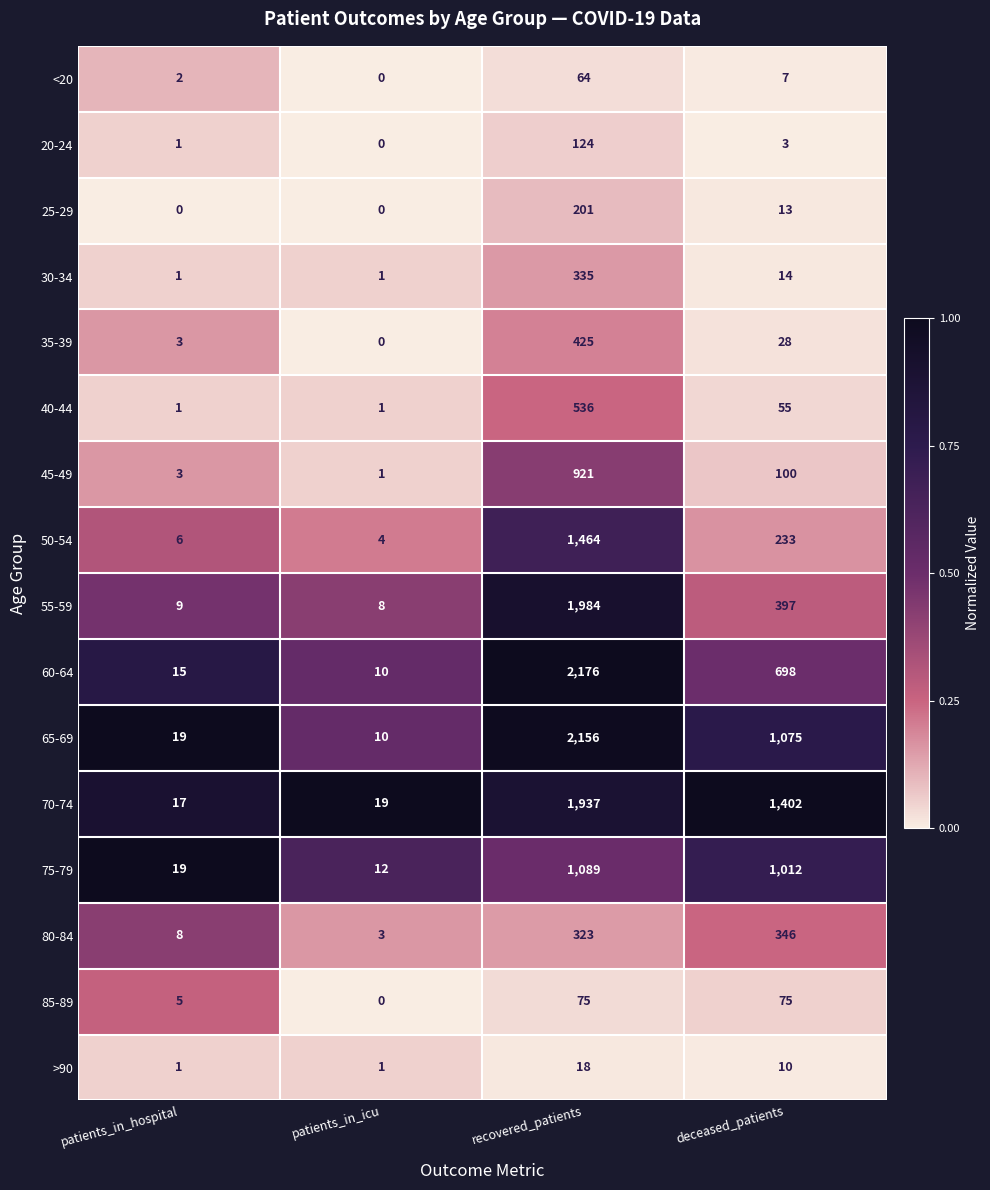

How many data points does each series have?

4